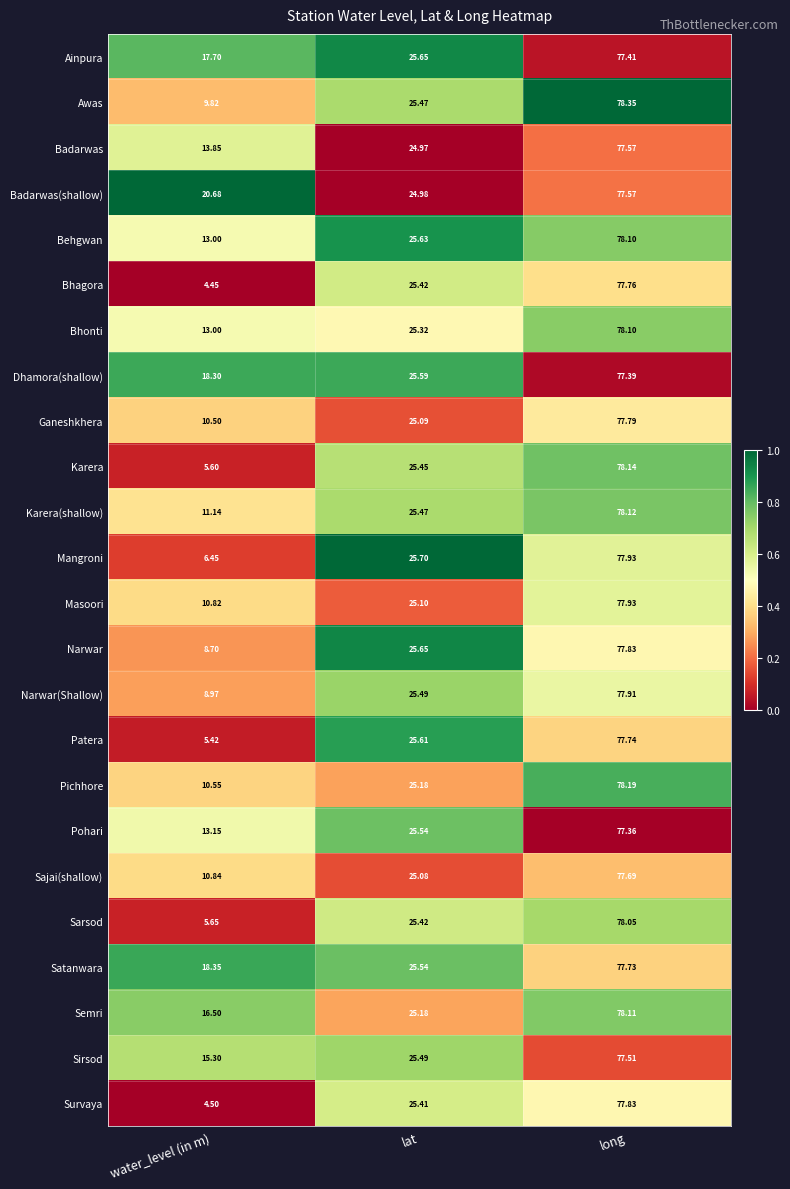

Between water_level (in m) and lat, which series saw the biggest shift?

Bhagora